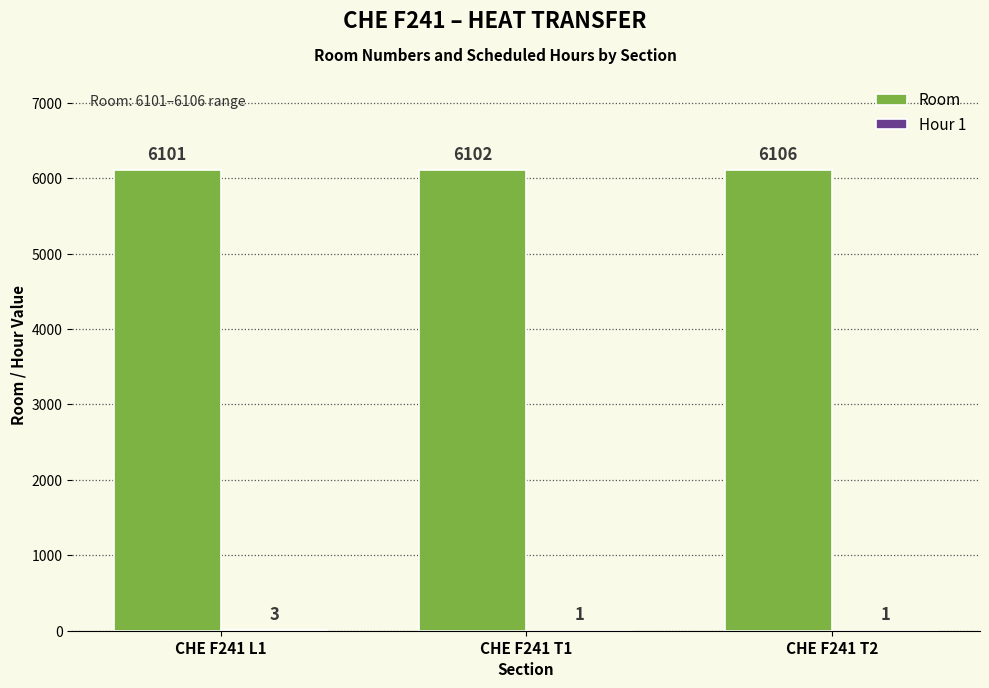

The value of Room at CHE F241 L1 is 8639. True or false?

False